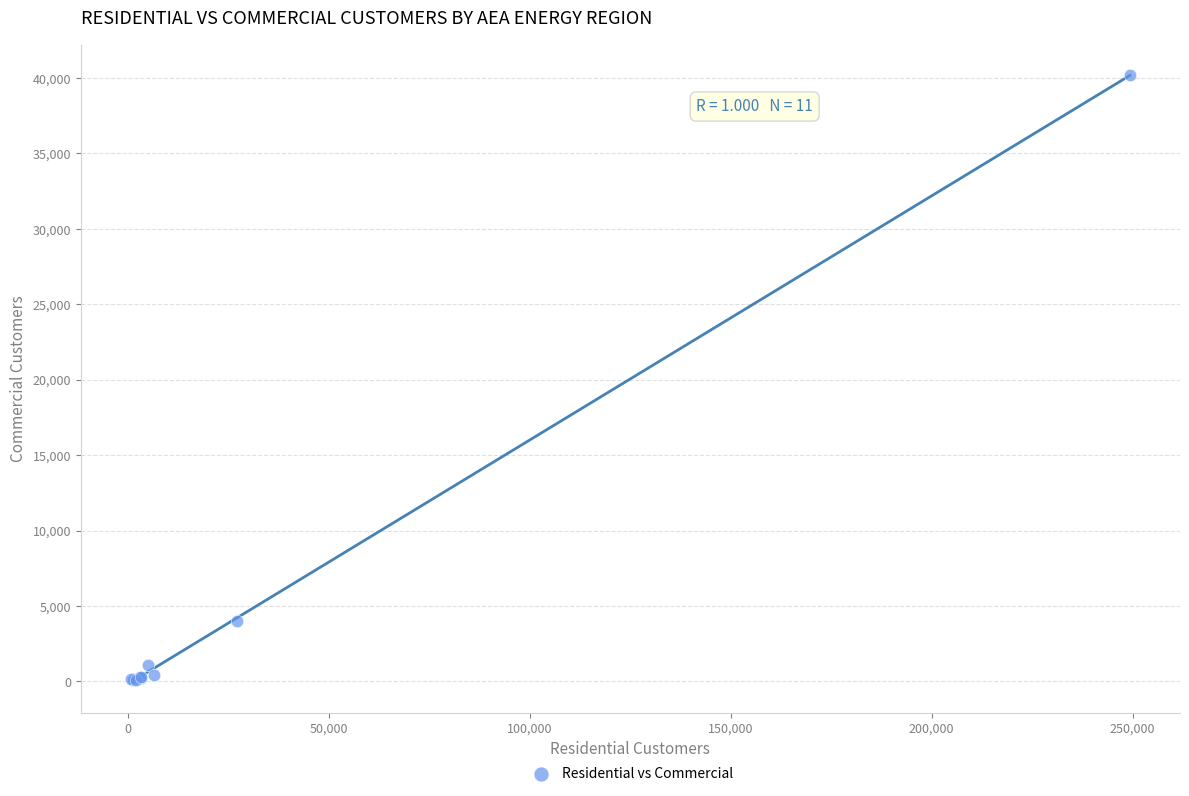

What Y value in the scatter plot is closest to 20139?

4012.6